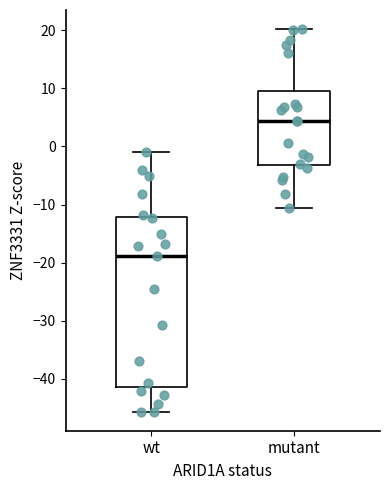

Which box has the highest median line?

mutant